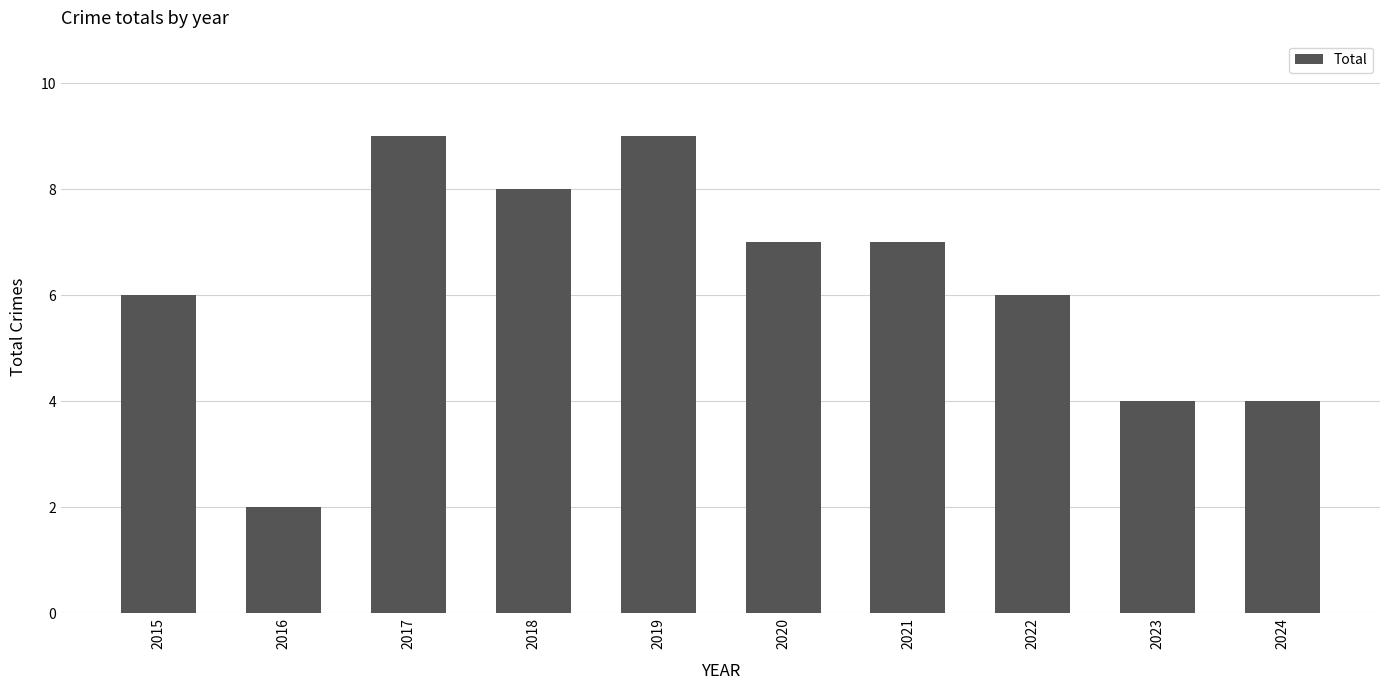

Does the chart contain stacked bars?

No